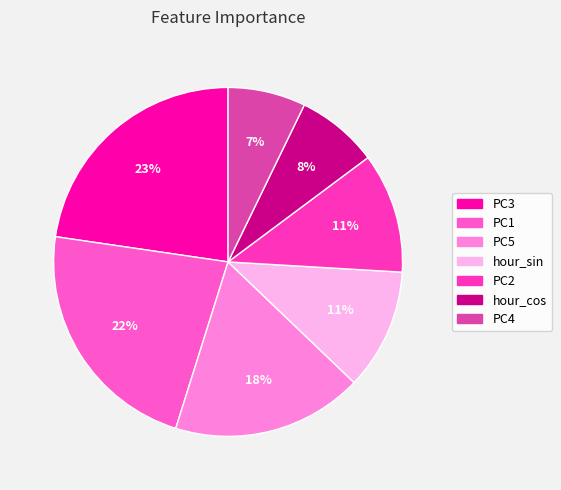

To the nearest percent, what percentage of the pie is PC3?

23%